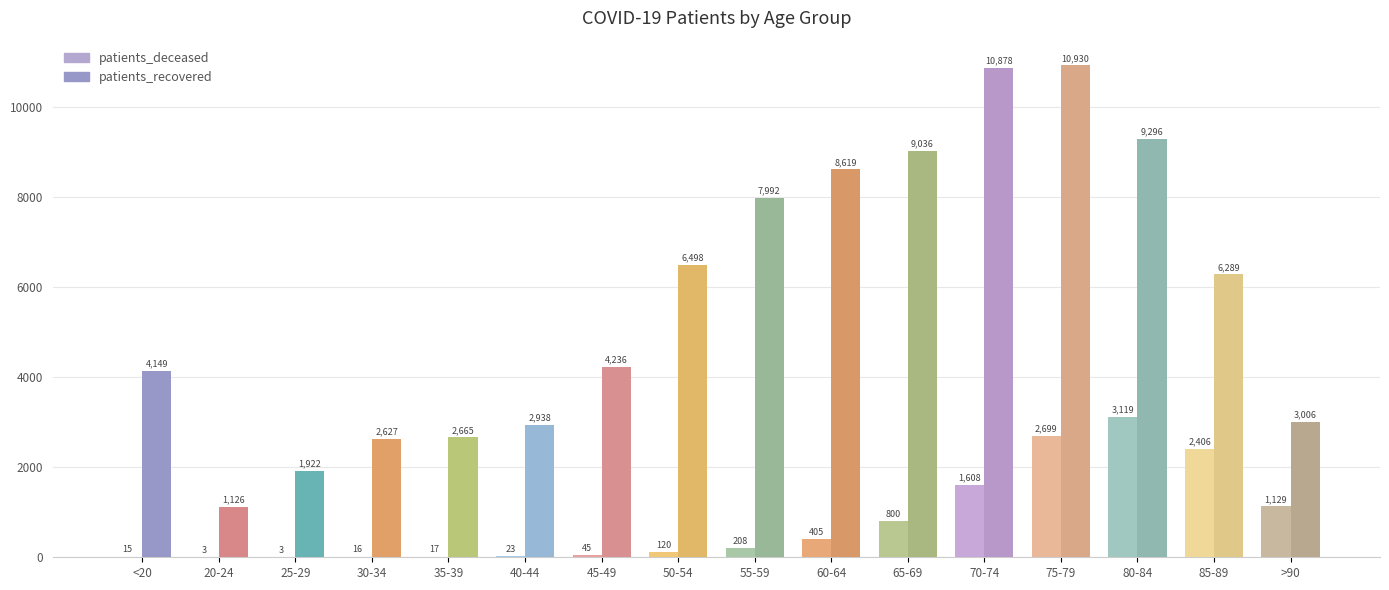

Reading left to right, list all the values displayed in this chart.

patients_deceased: 15	3	3	16	17	23	45	120	208	405	800	1608	2699	3119	2406	1129
patients_recovered: 4149	1126	1922	2627	2665	2938	4236	6498	7992	8619	9036	10878	10930	9296	6289	3006